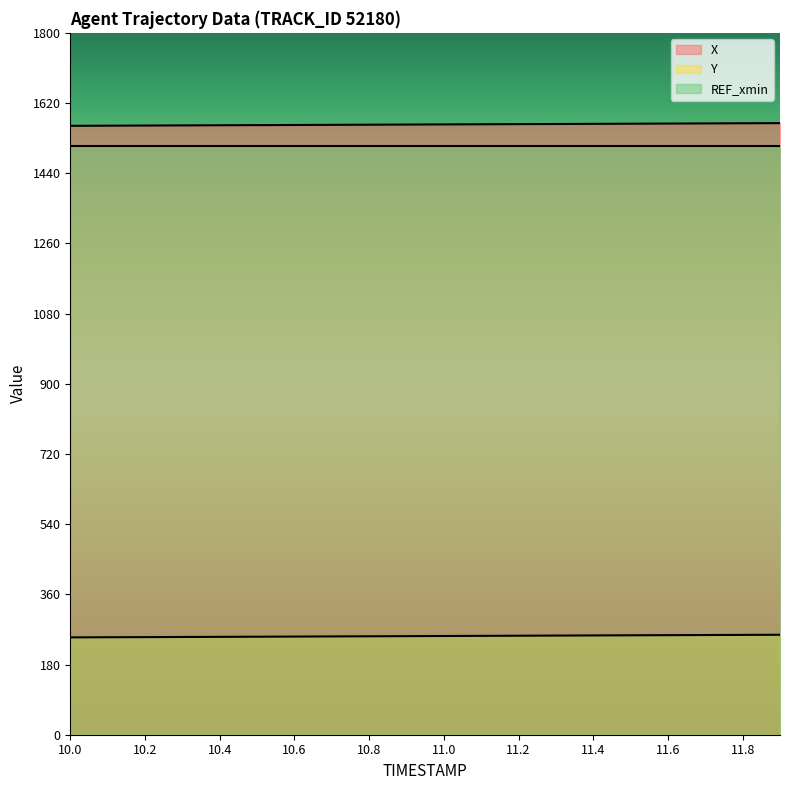

Between 11.9 and 10.1, which is larger?

11.9